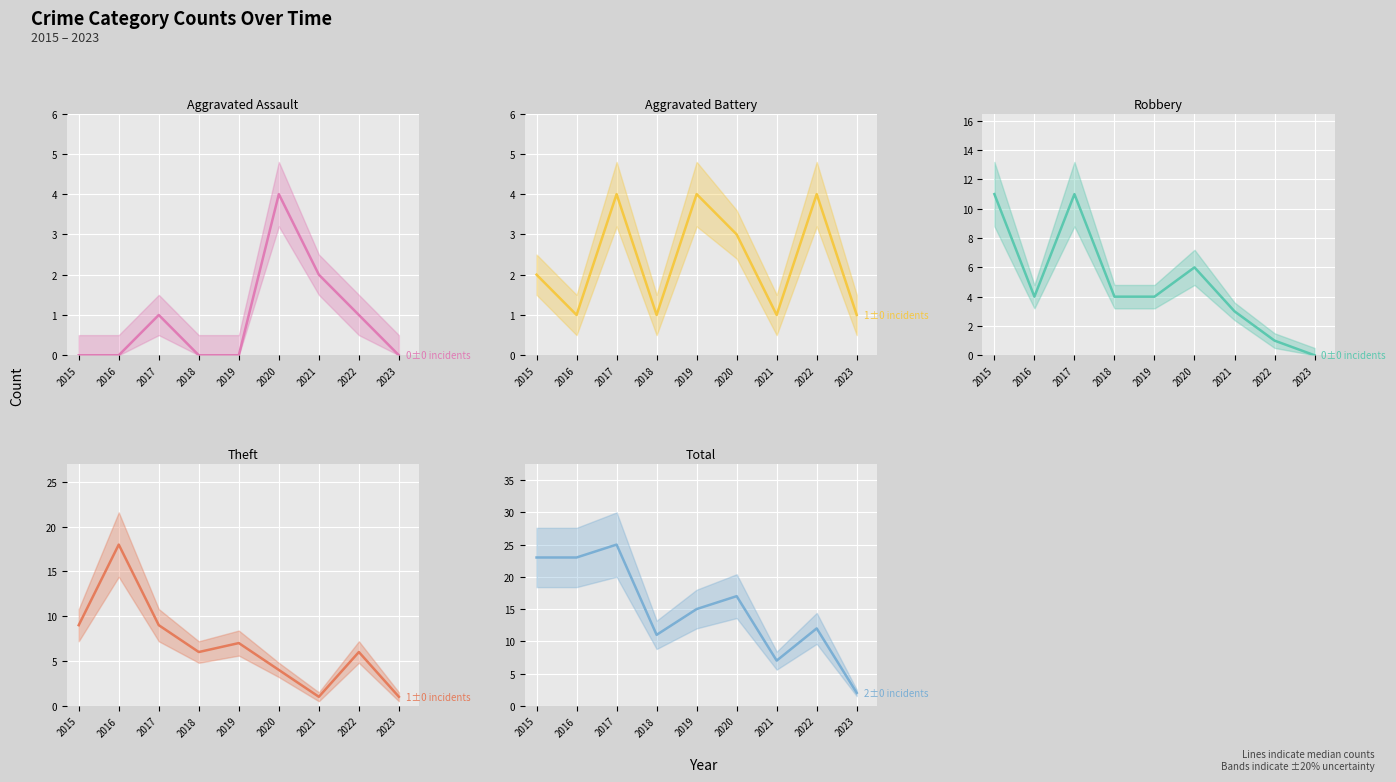

True or false: Robbery has a value of 0 at 2023.

True